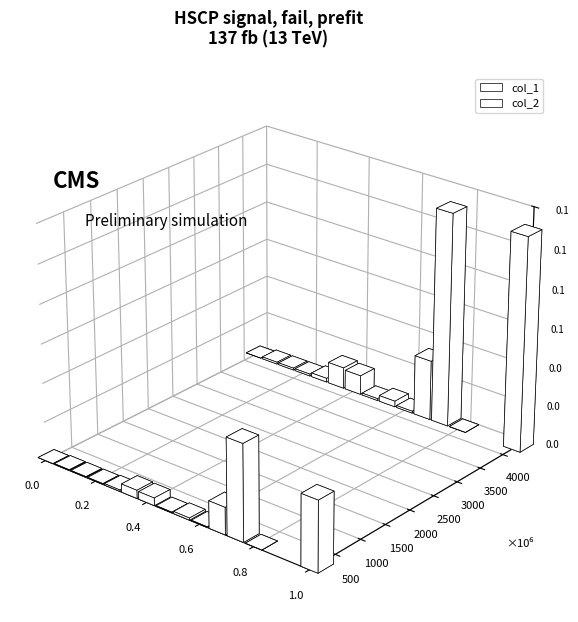

How many groups of bars are there?

14